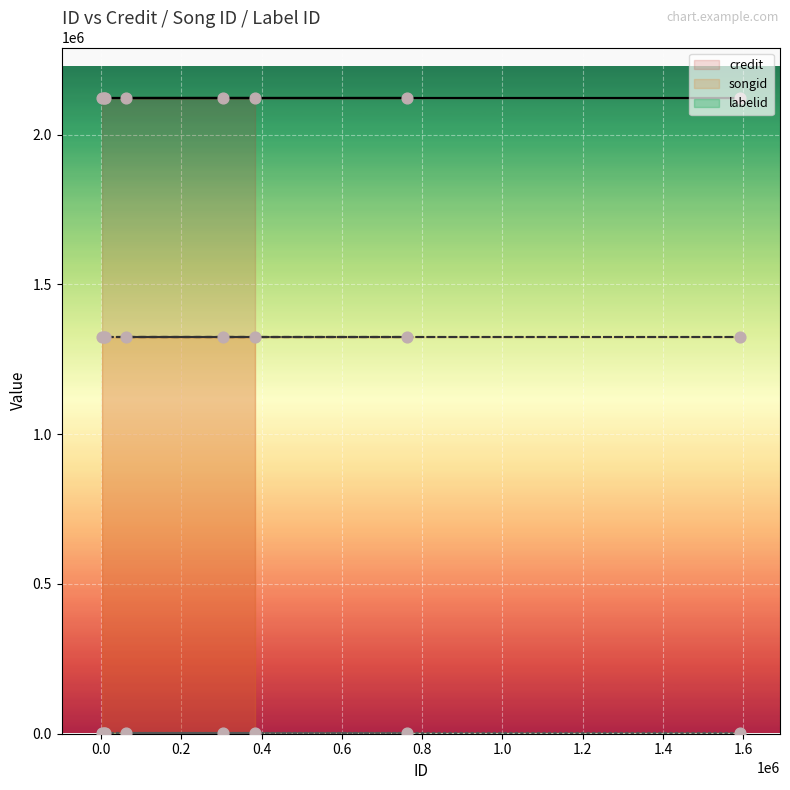

Which series contains the lowest Y value?

labelid